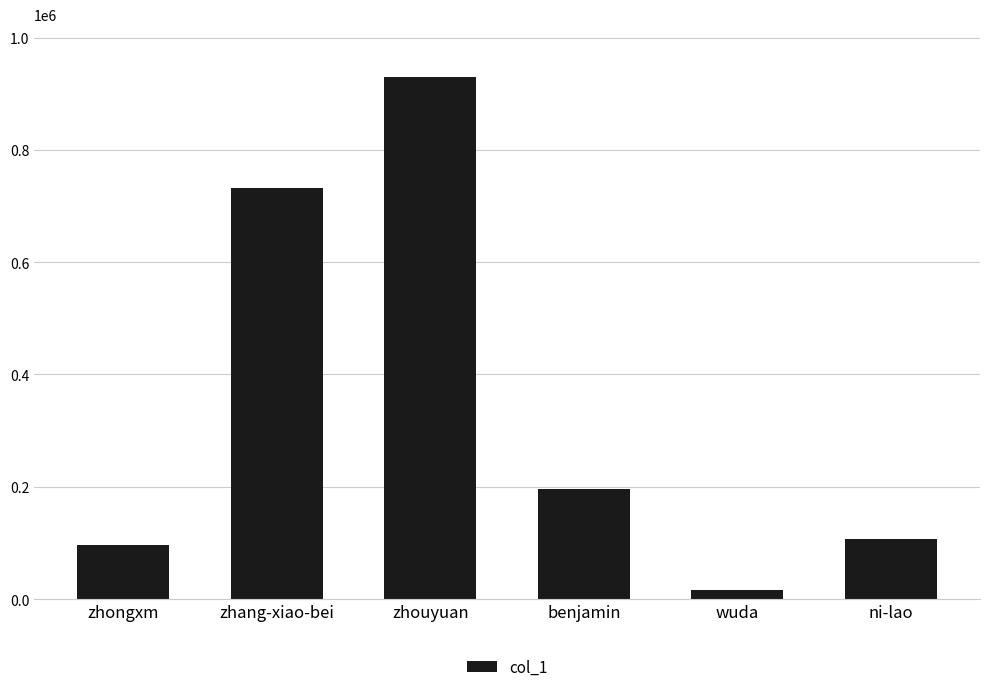

List the labels in order of value, smallest first.

wuda, zhongxm, ni-lao, benjamin, zhang-xiao-bei, zhouyuan